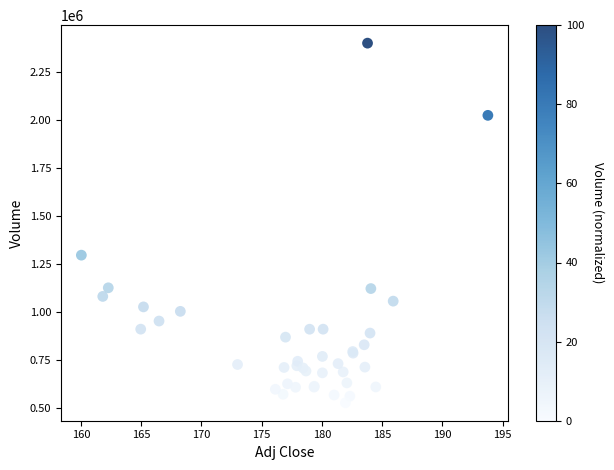

What Y value in the scatter plot is closest to 1464750?

1296700